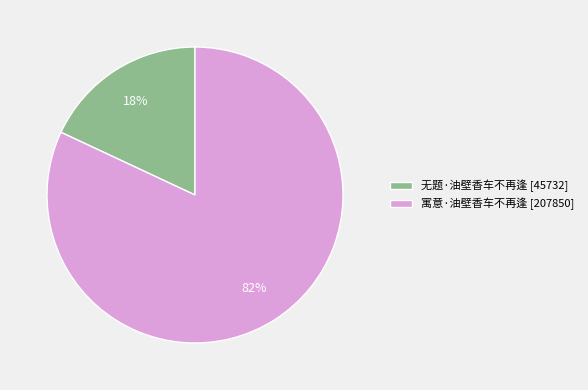

What is the smallest slice in the pie chart?

无题·油壁香车不再逢